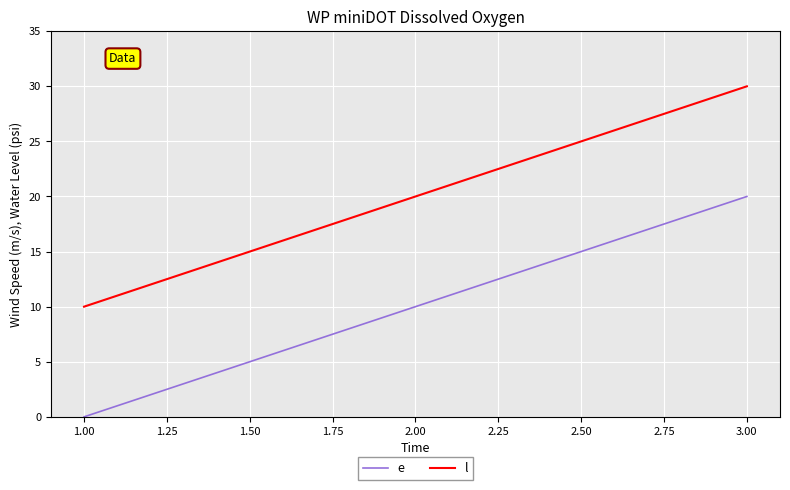

How many l values are between 10 and 30?

3